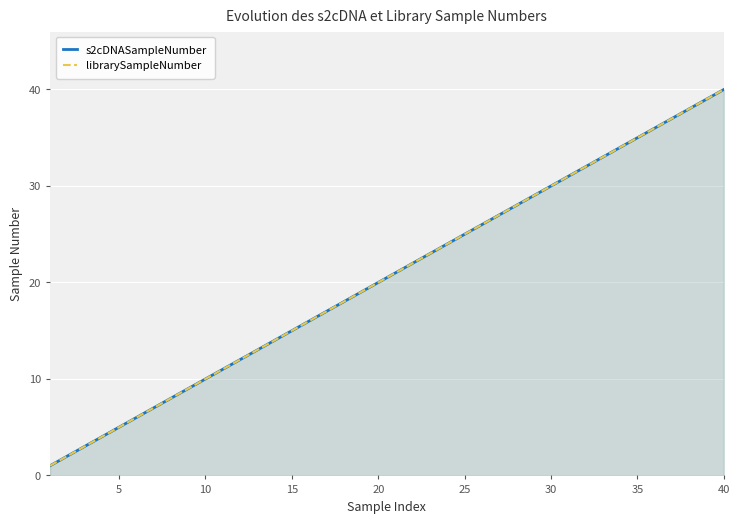

What is the average value of the s2cDNASampleNumber series?

20